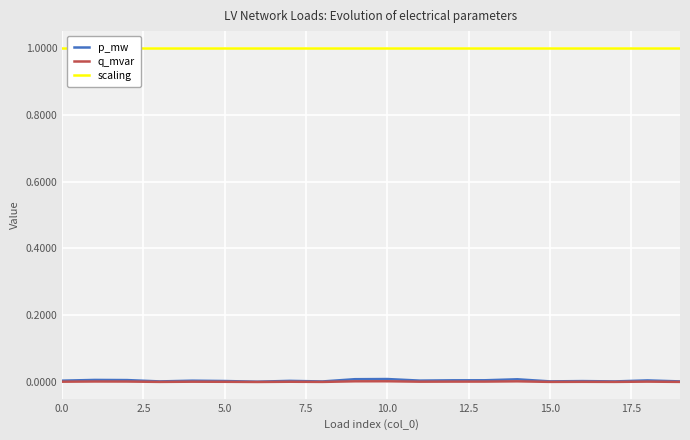

True or false: scaling has a value of 1.5 at 17.

False